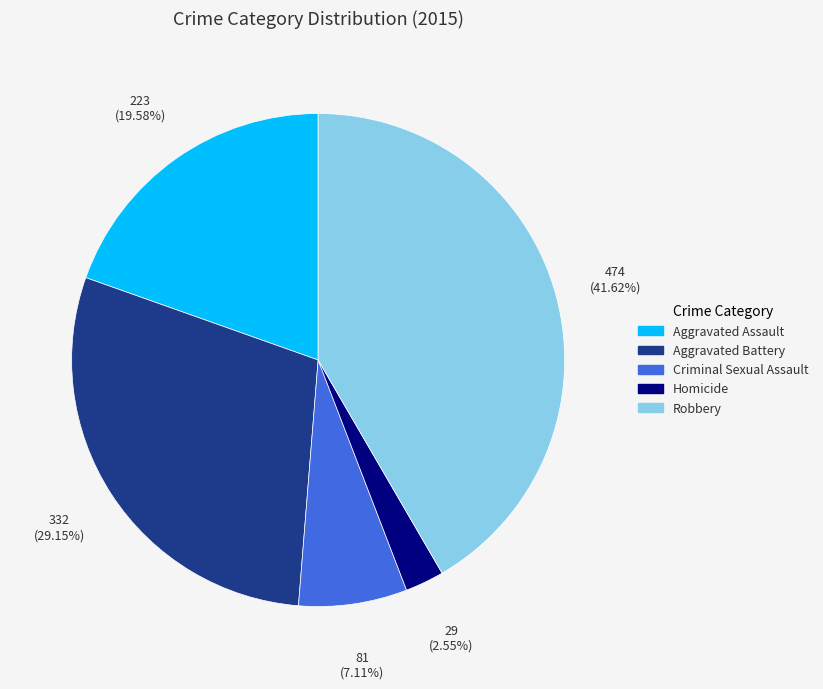

Rank the categories by value from lowest to highest.

Homicide, Criminal Sexual Assault, Aggravated Assault, Aggravated Battery, Robbery